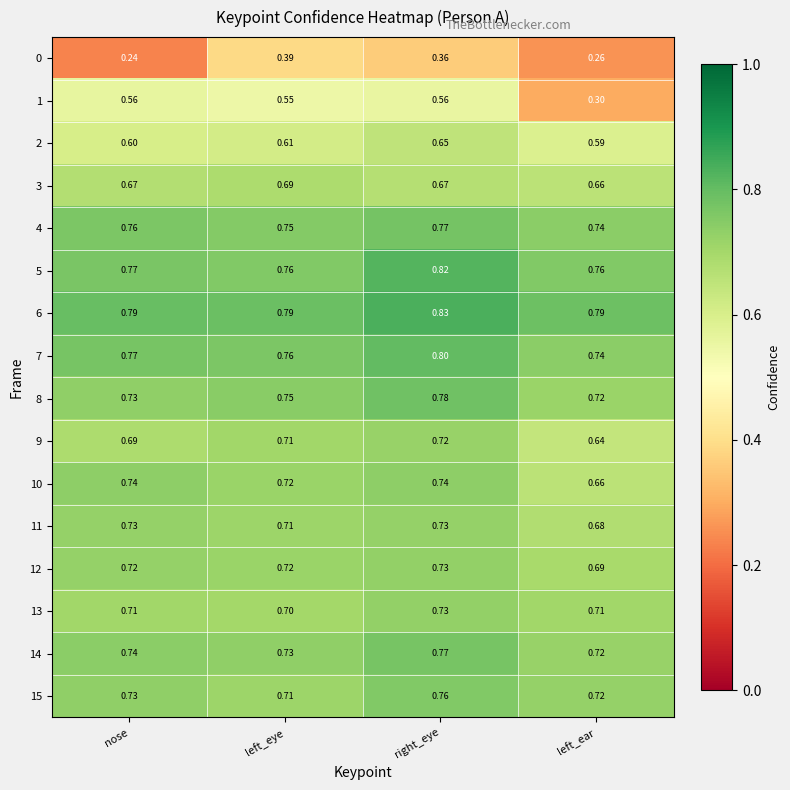

List the labels in order of 15 value, smallest first.

left_eye, left_ear, nose, right_eye